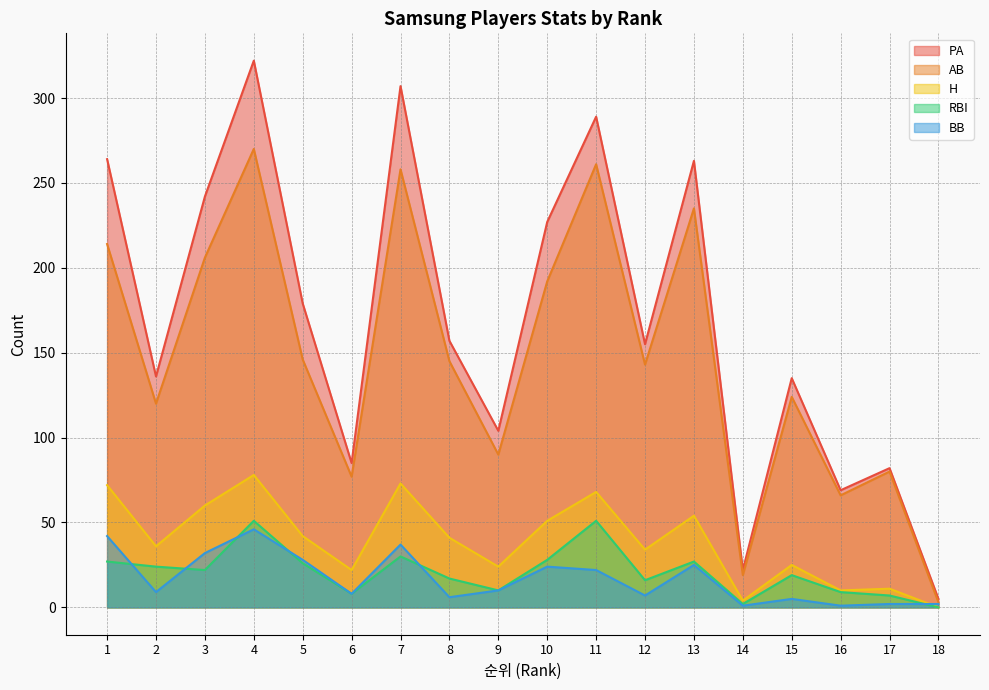

What are all the series names shown in the legend?

PA, AB, H, RBI, BB